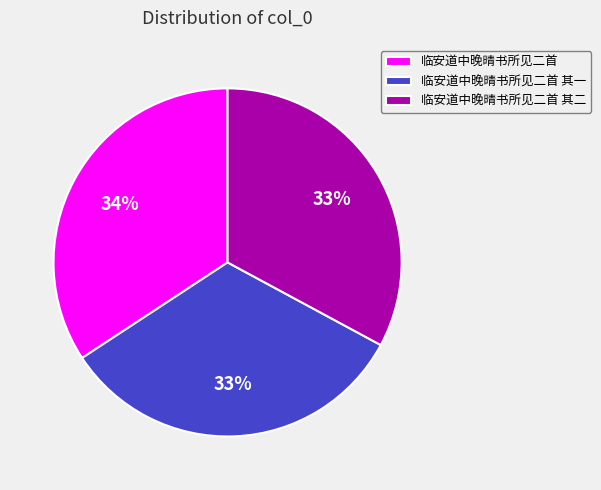

Do 临安道中晚晴书所见二首 其一 and 临安道中晚晴书所见二首 together represent more than half of the pie?

Yes